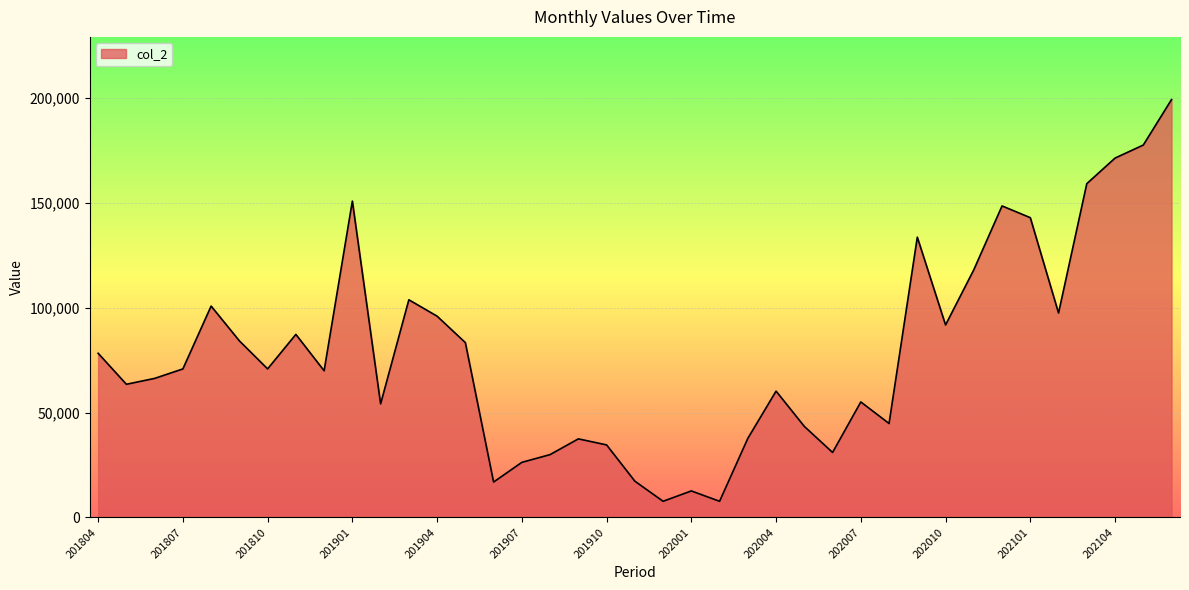

What is the difference between the maximum and minimum values?

191500